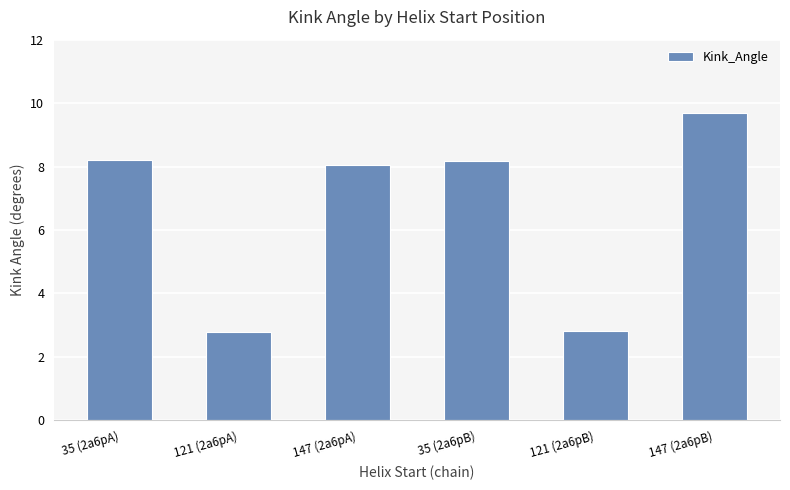

The chart shows a value of 9.7 at 147 (2a6pB). True or false?

True